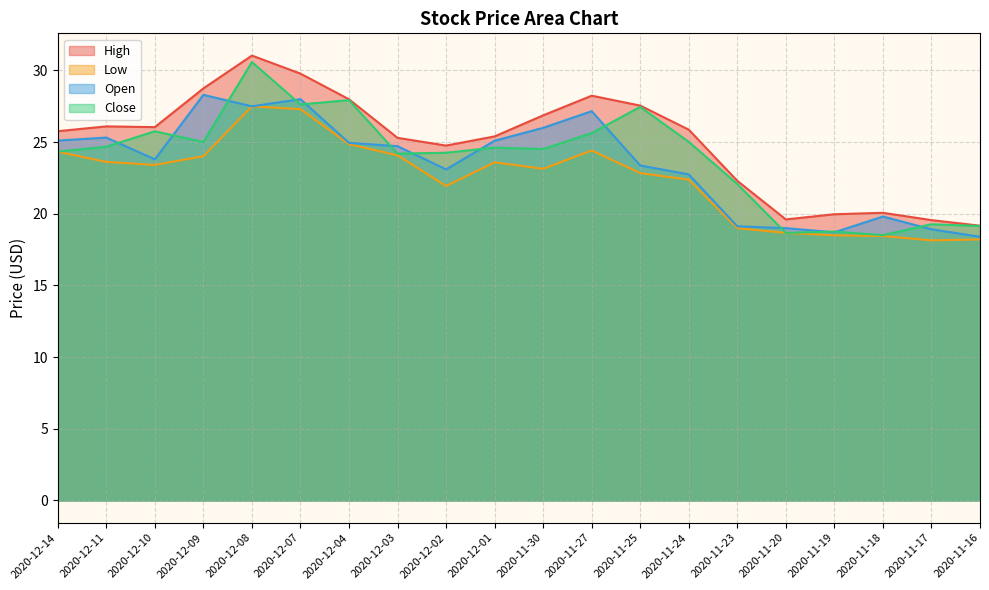

True or false: Close has a value of 35.2 at 2020-12-10.

False